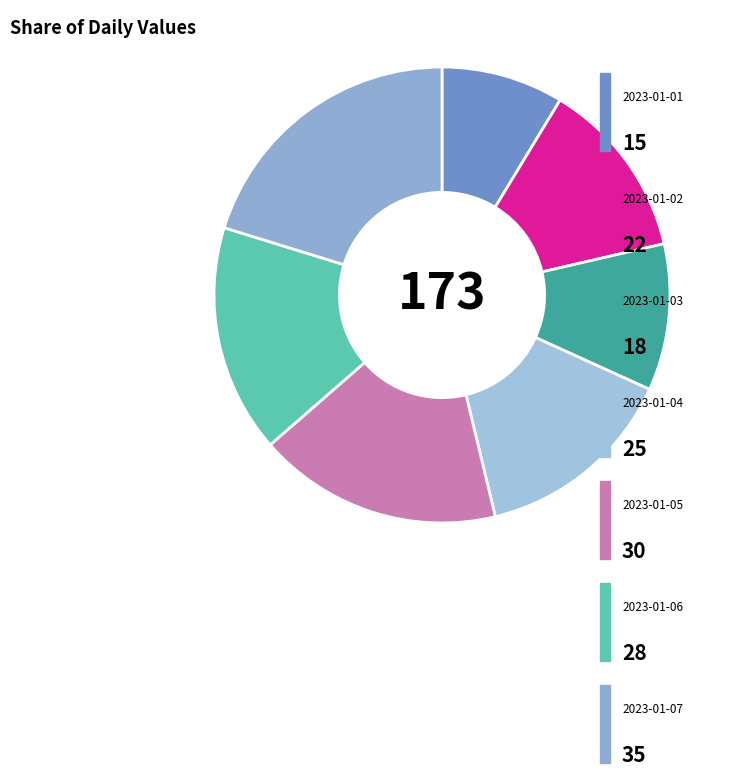

What is the largest slice in the pie chart?

2023-01-07